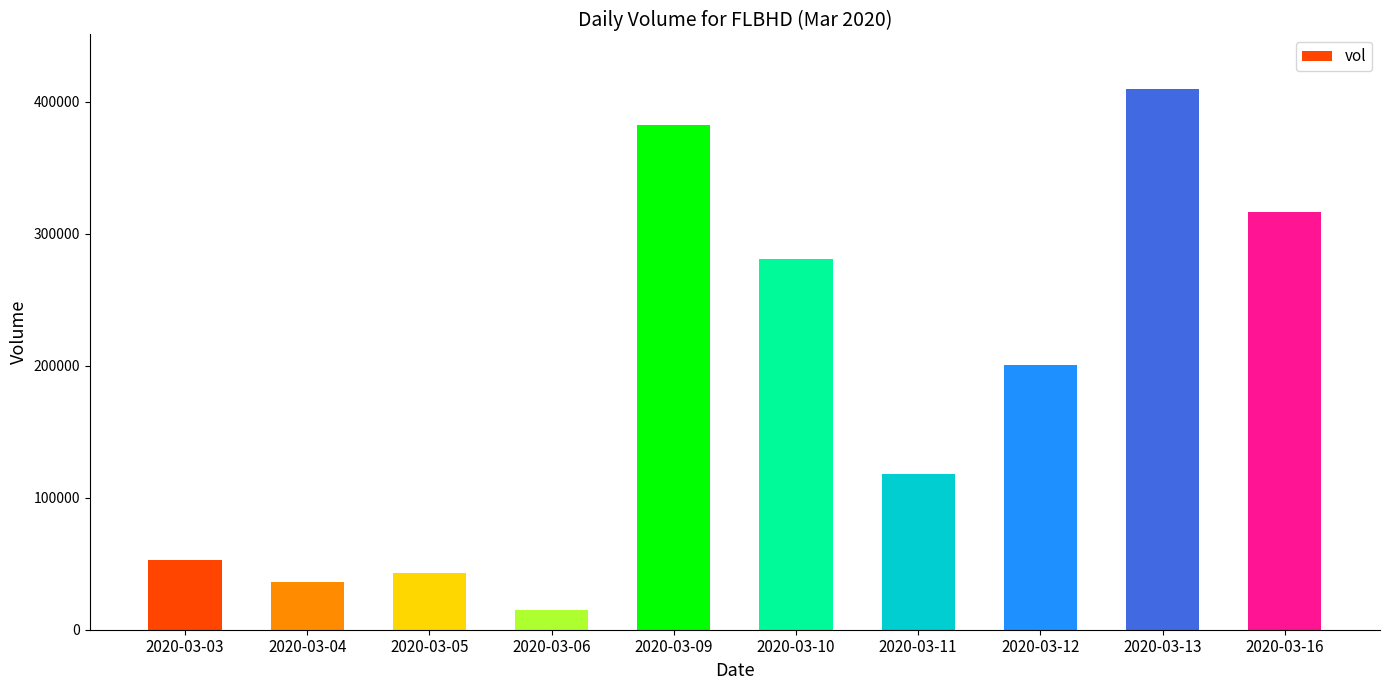

Between 2020-03-11 and 2020-03-09, which is larger?

2020-03-09